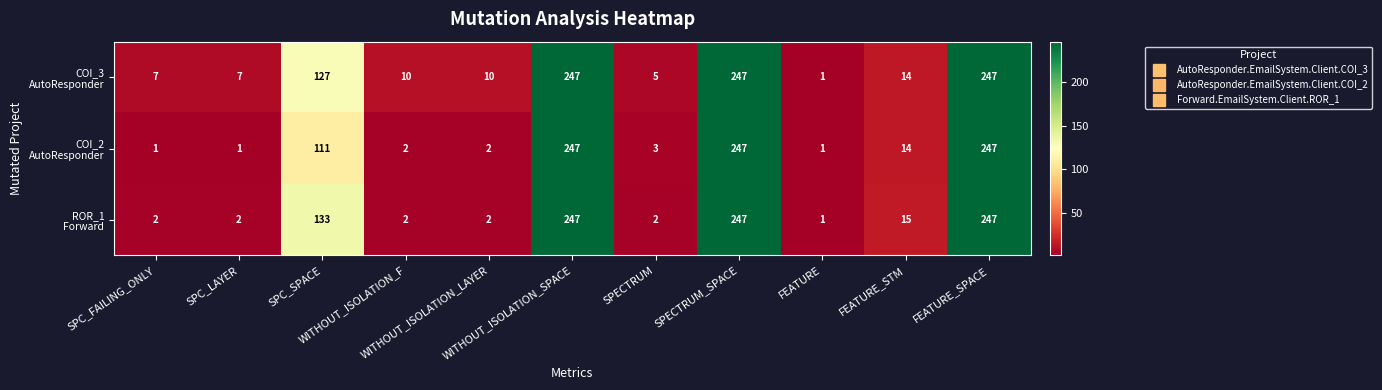

At how many categories does at least one series exceed 14?

5